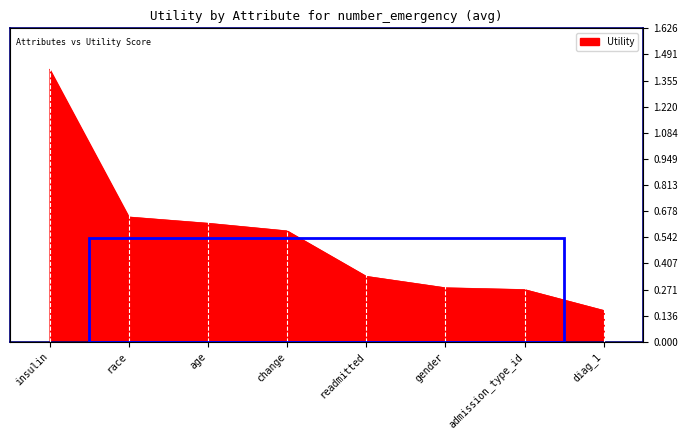

Reading right to left, list all the values displayed in this chart.

0.2	0.3	0.3	0.3	0.6	0.6	0.6	1.4